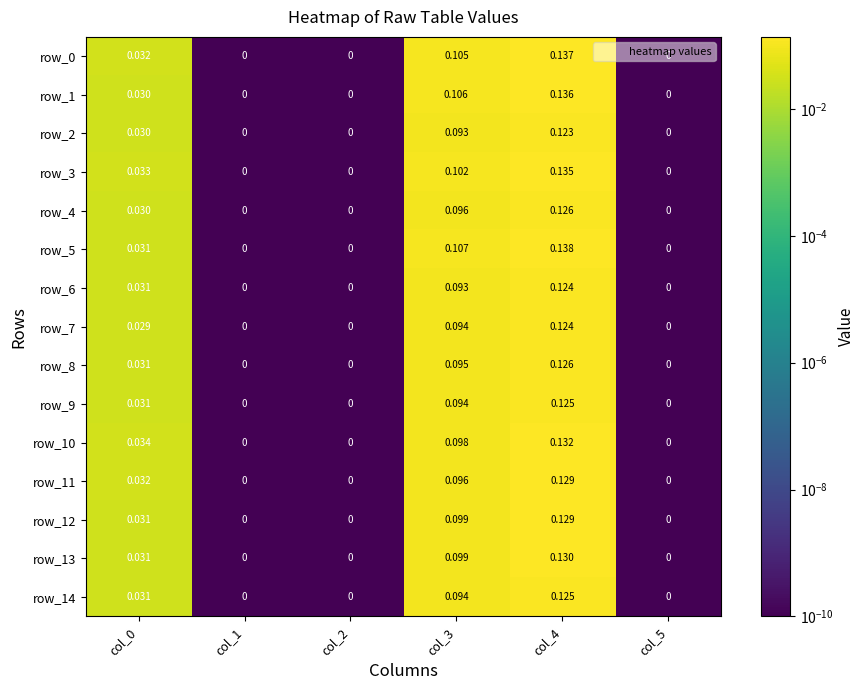

What is the sum of the row_13 values at col_4 and col_3?

0.2